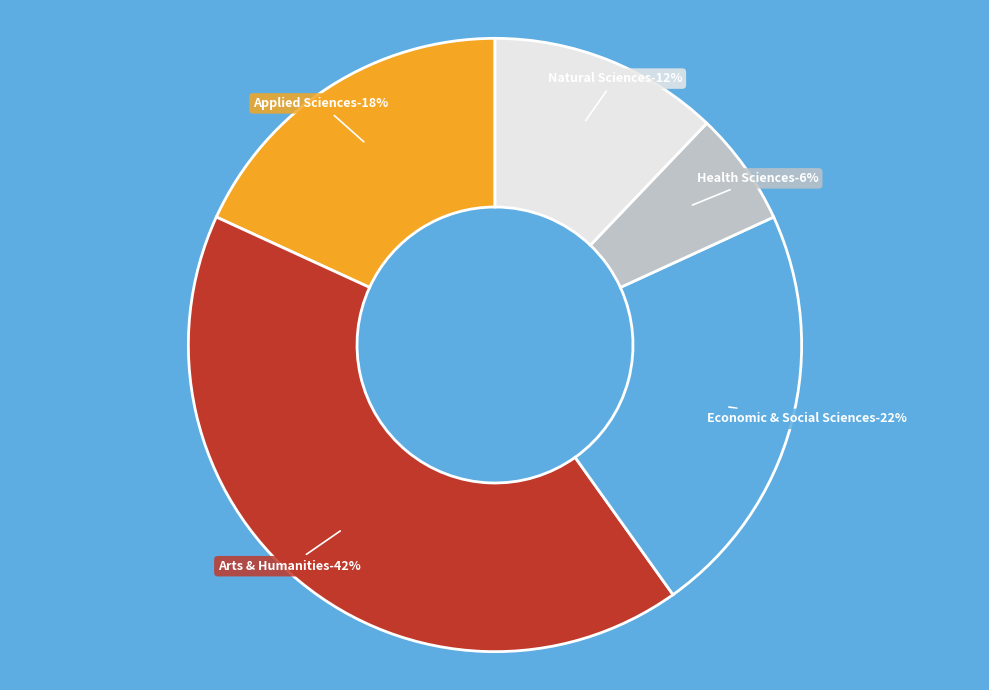

Does Natural Sciences represent more than half of the total?

No